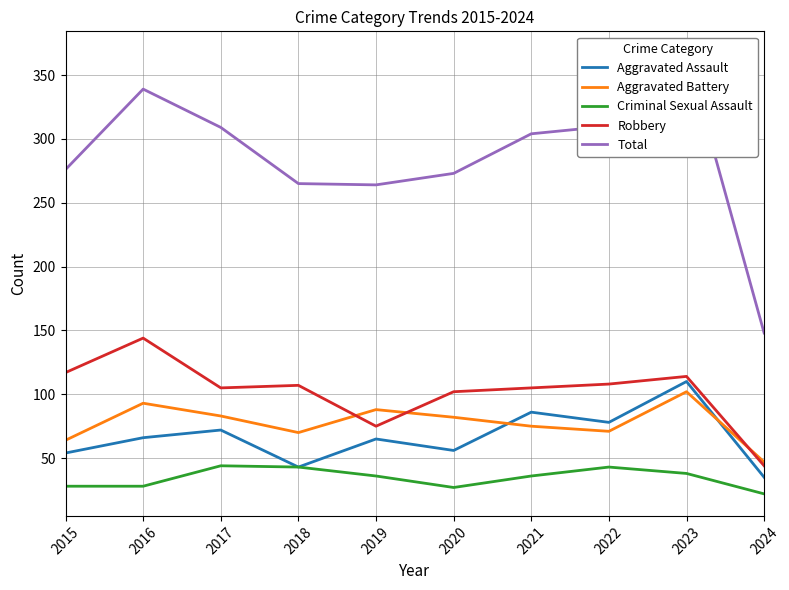

Which has a higher value, 2022 or 2016?

2022